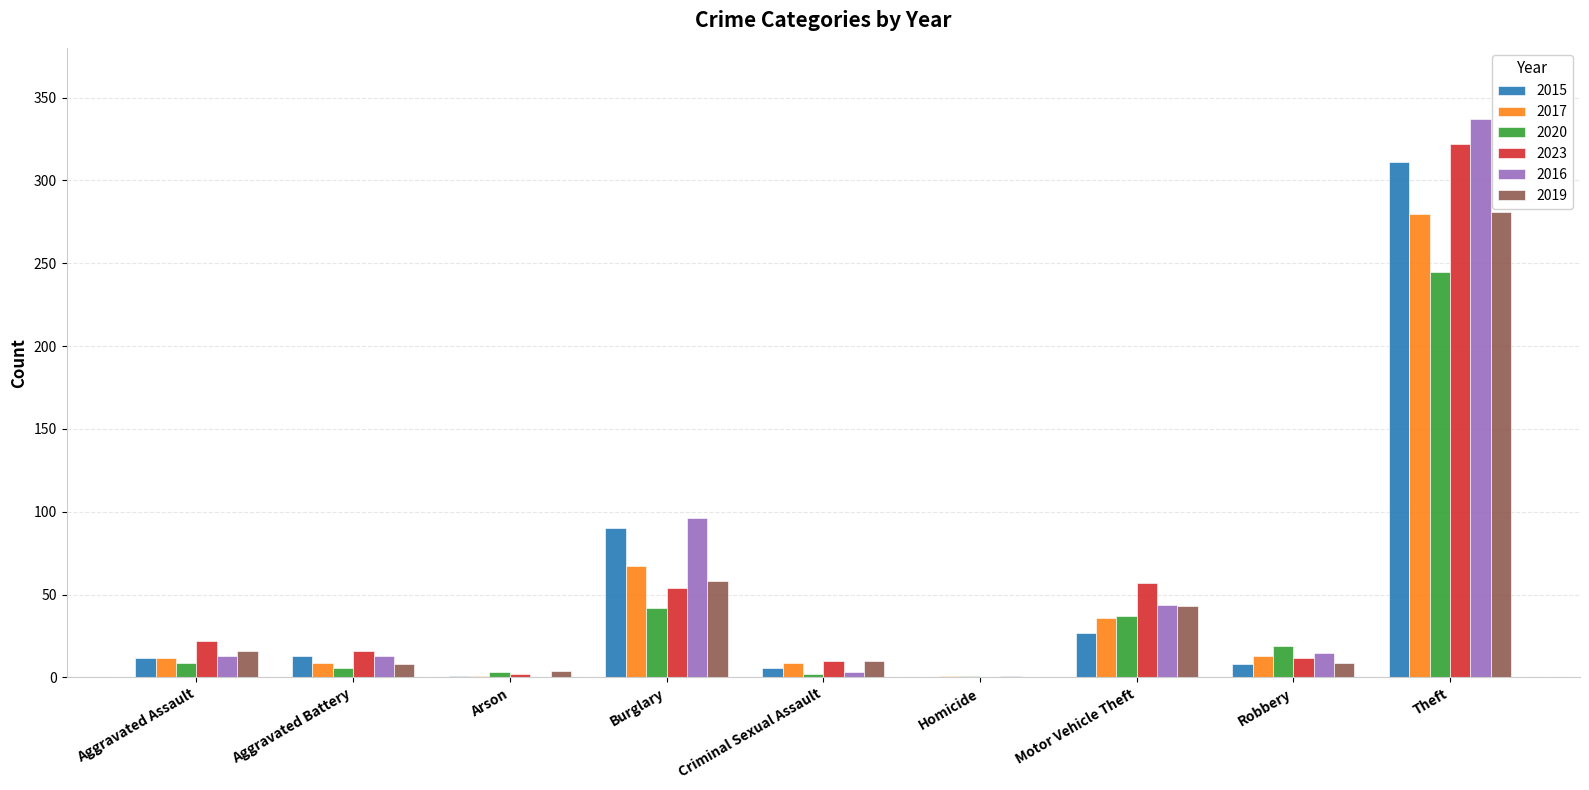

What are all the series names shown in the legend?

2015, 2017, 2020, 2023, 2016, 2019